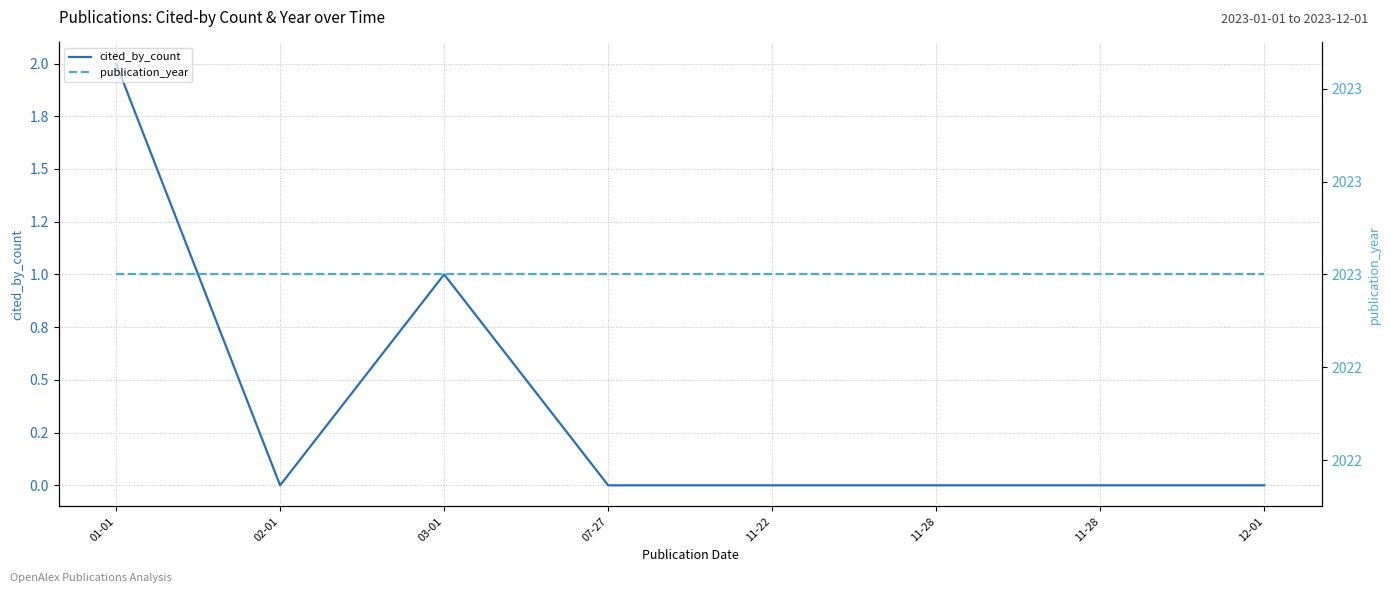

At how many categories does at least one series exceed 722?

8